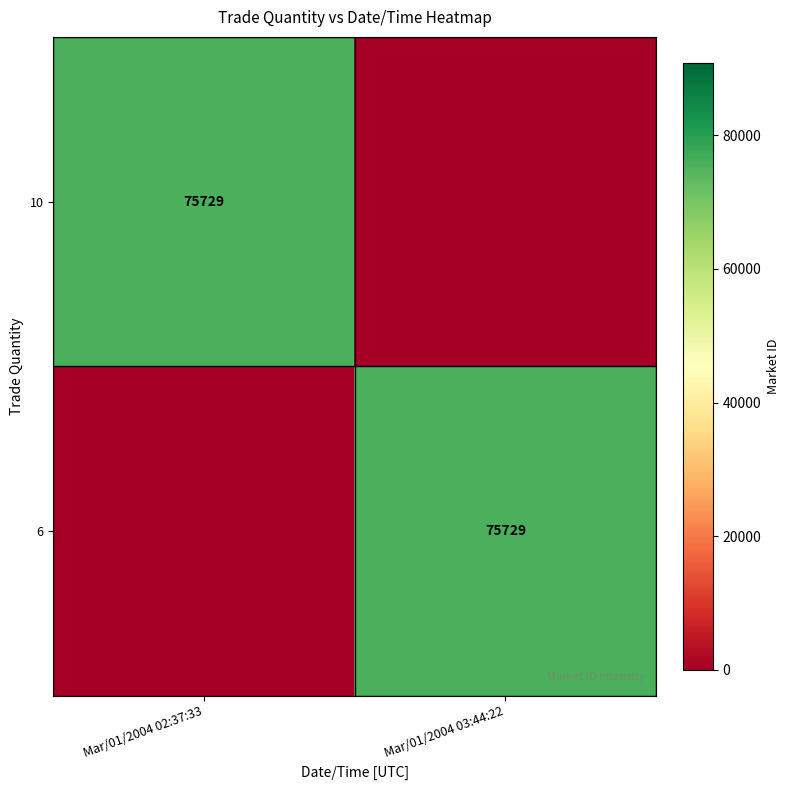

The 10 series shows 17686 at Mar/01/2004 02:37:33. True or false?

False